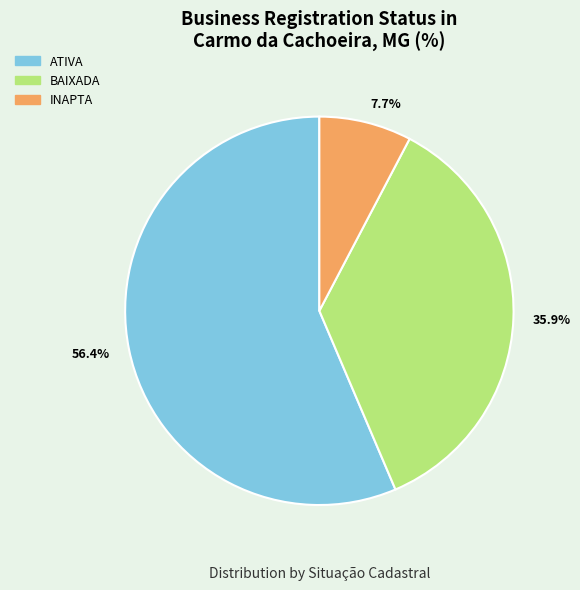

Which slice is the largest?

ATIVA